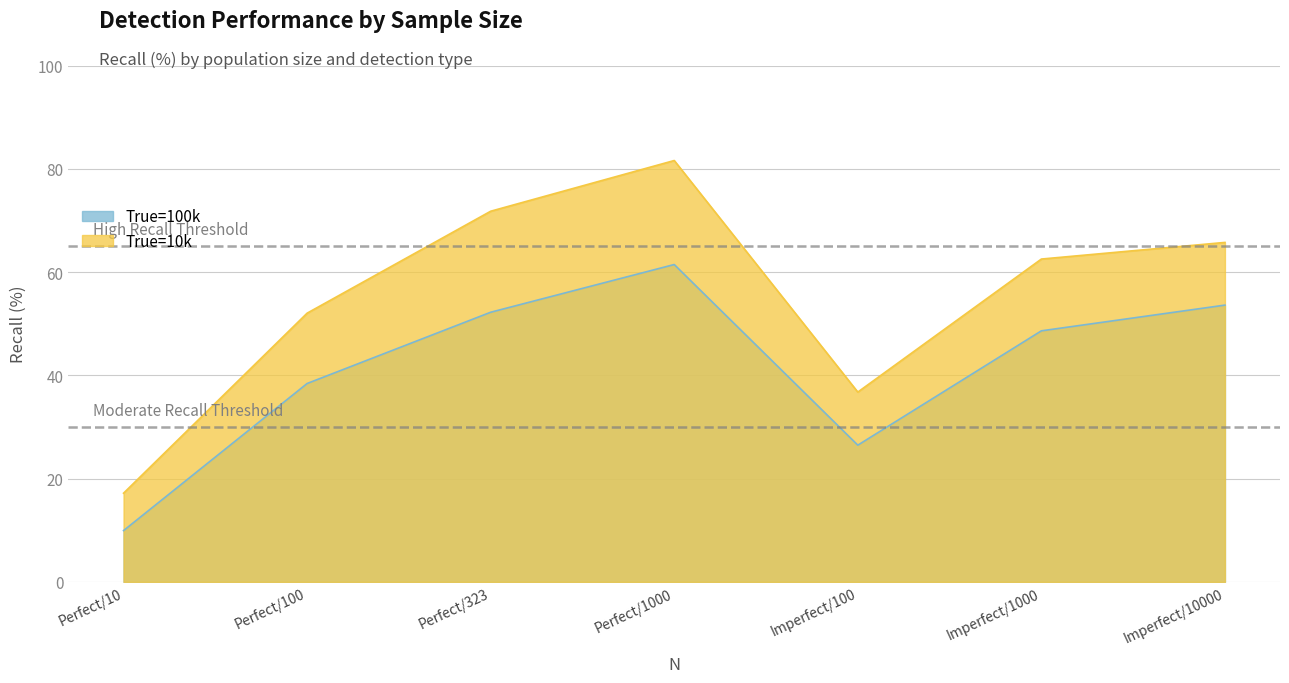

Reading right to left, what are all the values shown in this chart?

True=100k: Imperfect/10000=53.6	Imperfect/1000=48.6	Imperfect/100=26.5	Perfect/1000=61.5	Perfect/323=52.2	Perfect/100=38.4	Perfect/10=9.9
True=10k: Imperfect/10000=65.7	Imperfect/1000=62.5	Imperfect/100=36.8	Perfect/1000=81.6	Perfect/323=71.8	Perfect/100=52.0	Perfect/10=17.2